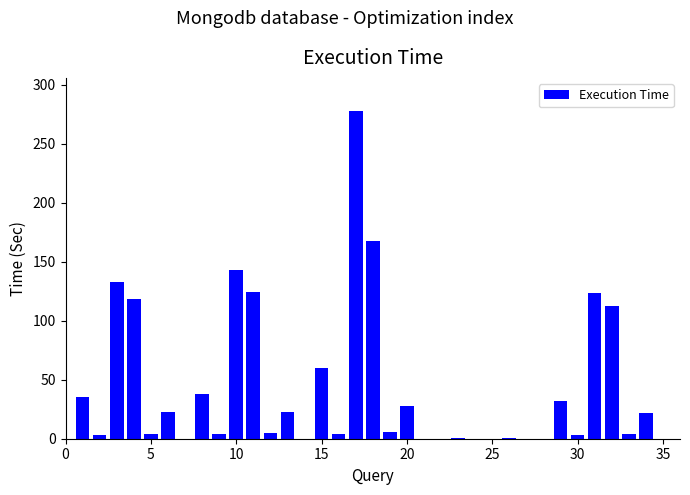

What is the sum of all values?

1494.0